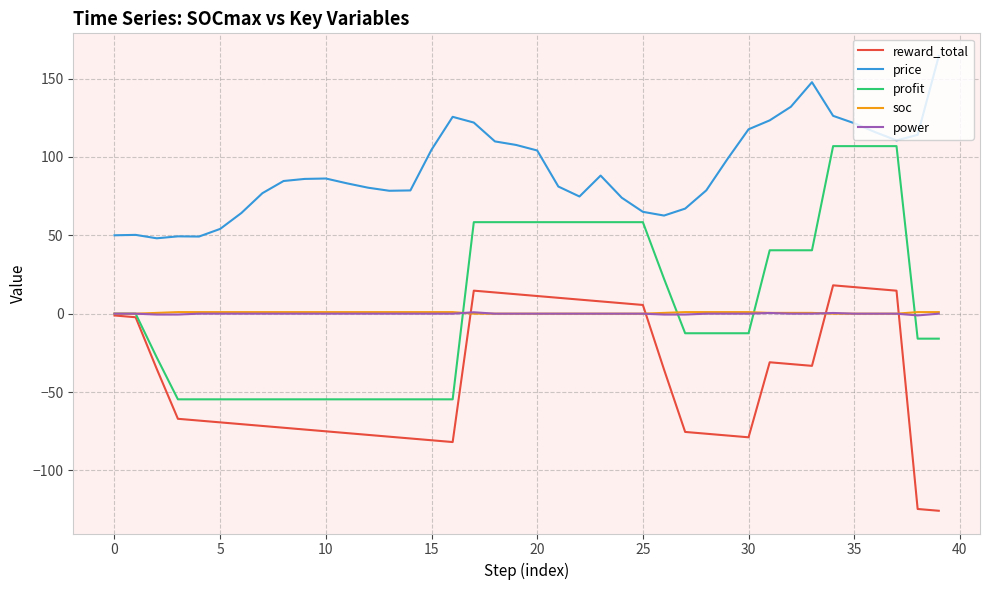

What is the maximum value for profit?

106.9